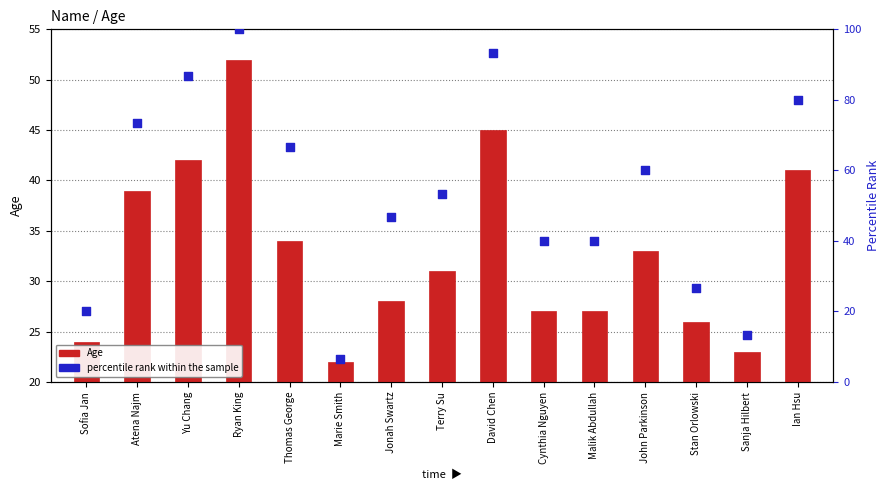

What are all the series names shown in the legend?

Age, percentile rank within the sample